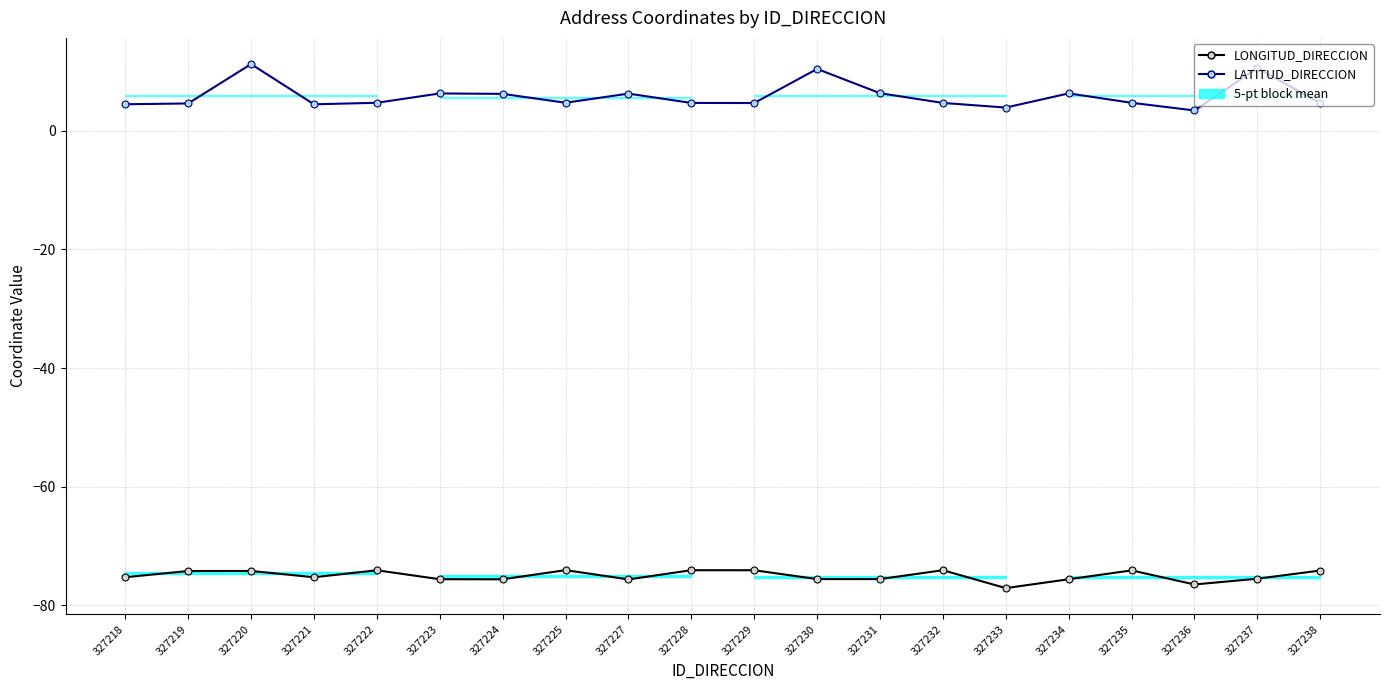

Does the chart have visible grid lines?

Yes